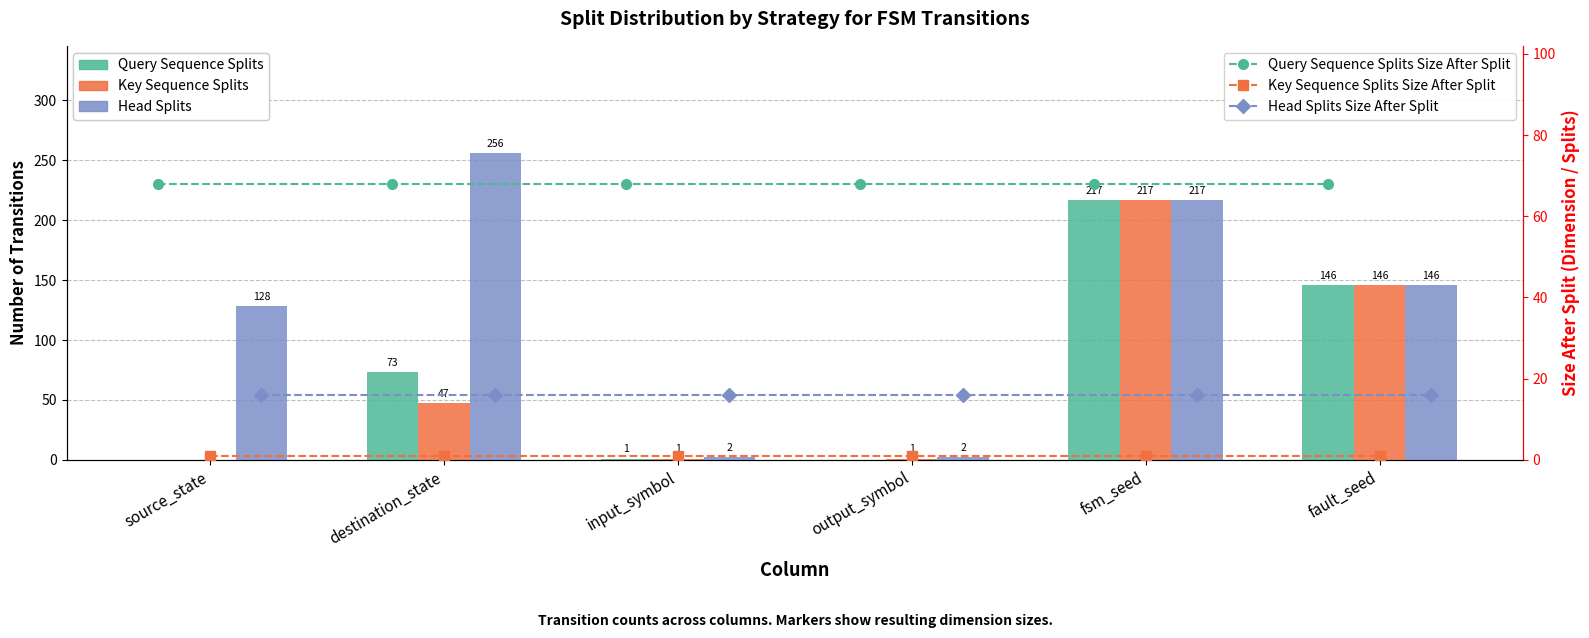

At source_state, list the series in order from smallest to largest.

Query Sequence Splits, Key Sequence Splits, Key Sequence Splits Size After Split, Head Splits Size After Split, Query Sequence Splits Size After Split, Head Splits